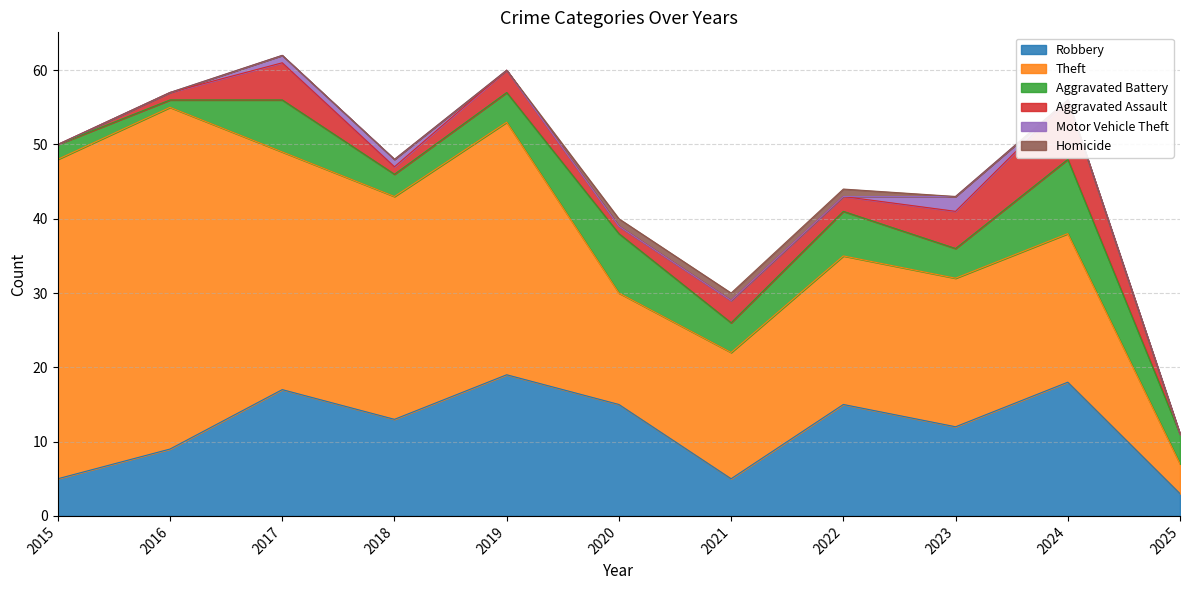

List the labels in order of Aggravated Battery value, smallest first.

2016, 2015, 2018, 2019, 2021, 2023, 2025, 2022, 2017, 2020, 2024